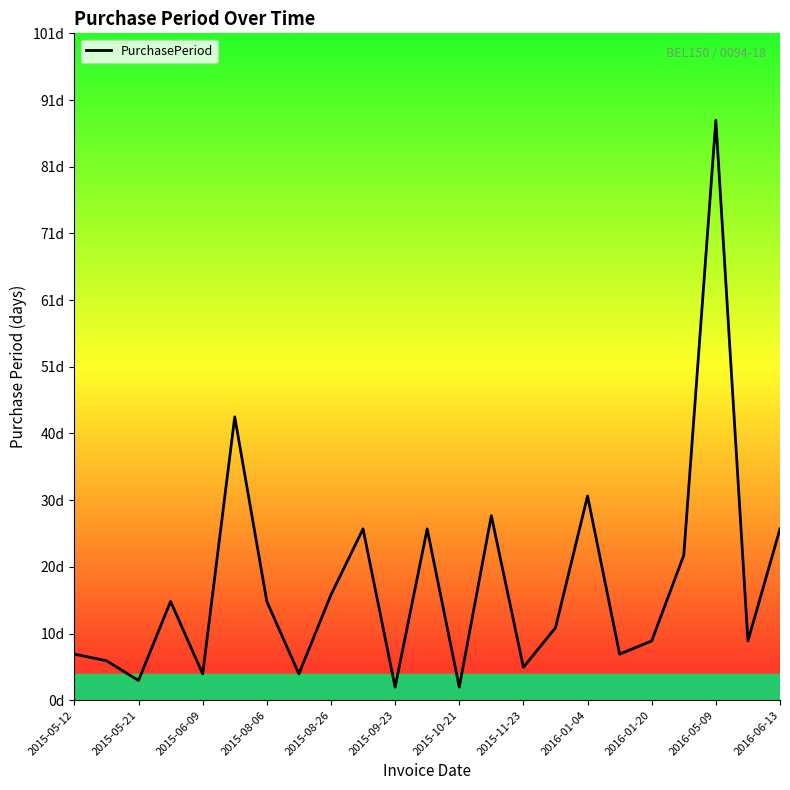

Reading left to right, extract all data points from this chart.

7	6	3	15	4	43	15	4	16	26	2	26	2	28	5	11	31	7	9	22	88	9	26